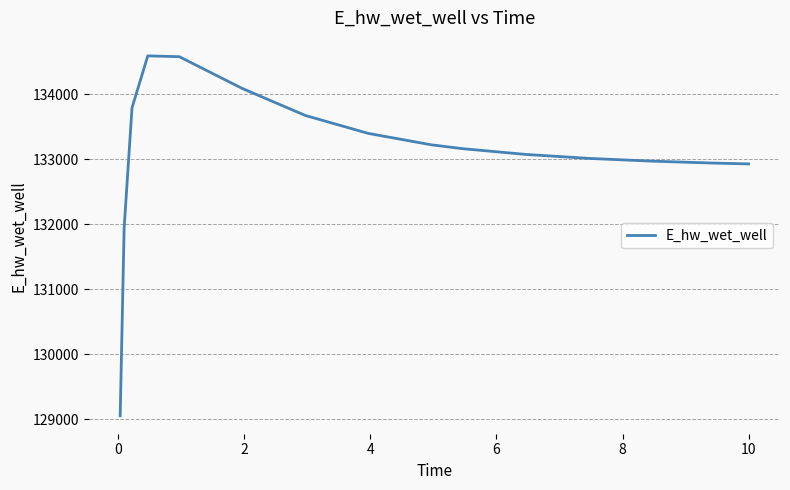

What is the minimum value shown in the chart?

129056.1